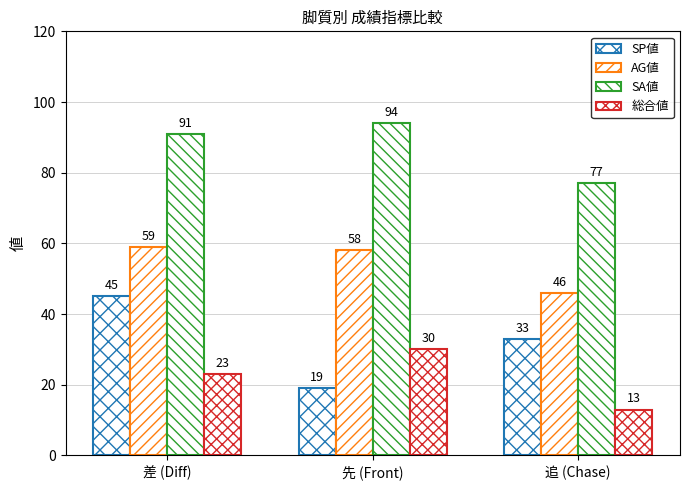

Are the bars horizontal?

No